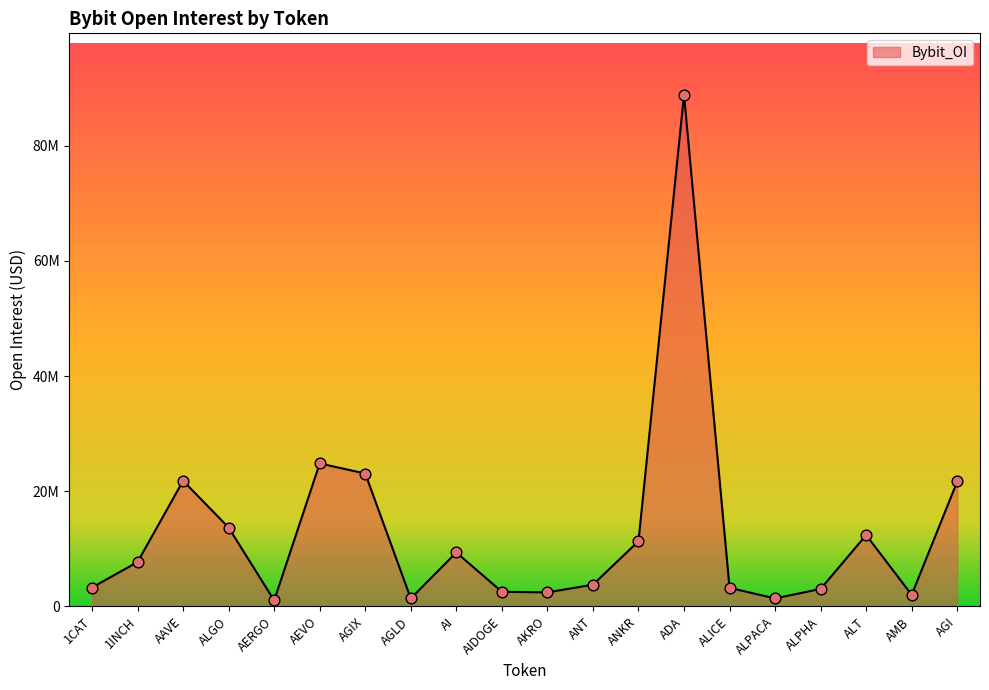

Is this an area chart (filled region under the line)?

Yes